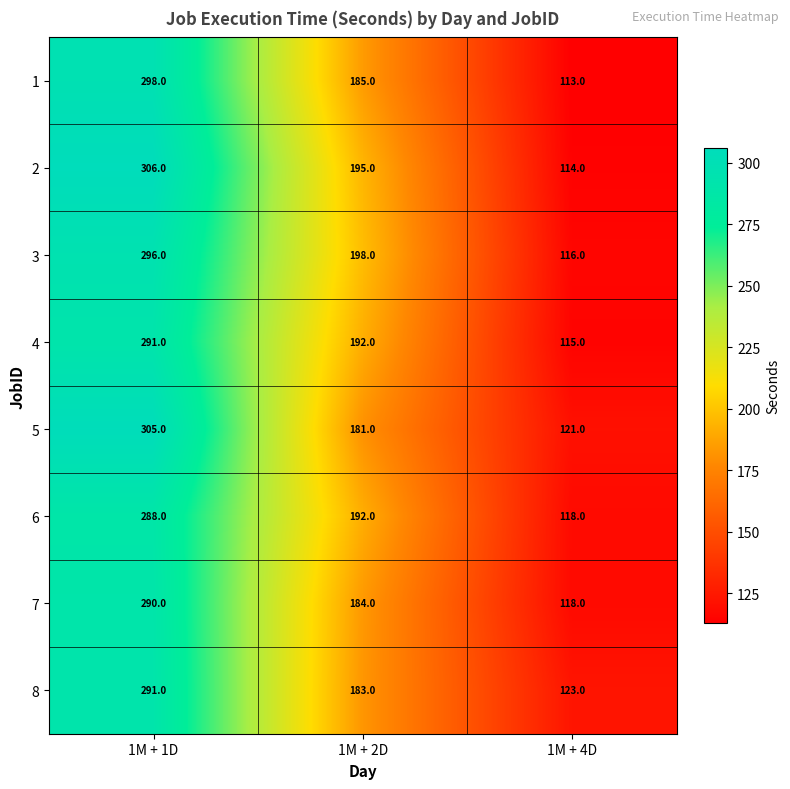

List the labels in order of 7 value, largest first.

1M + 1D, 1M + 2D, 1M + 4D